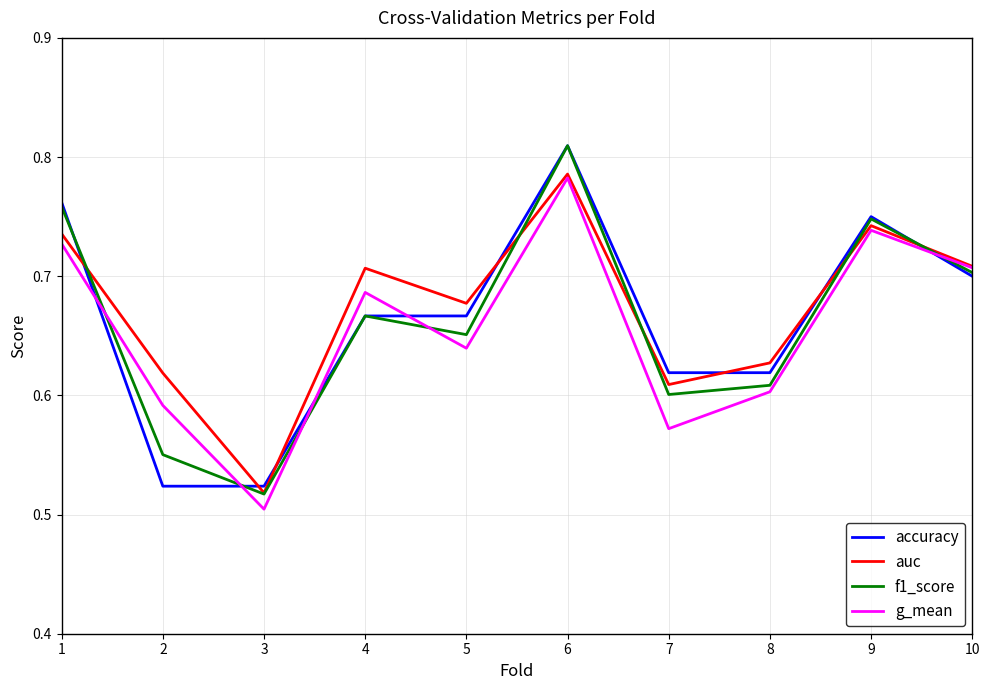

What is the sum of all accuracy values?

6.6